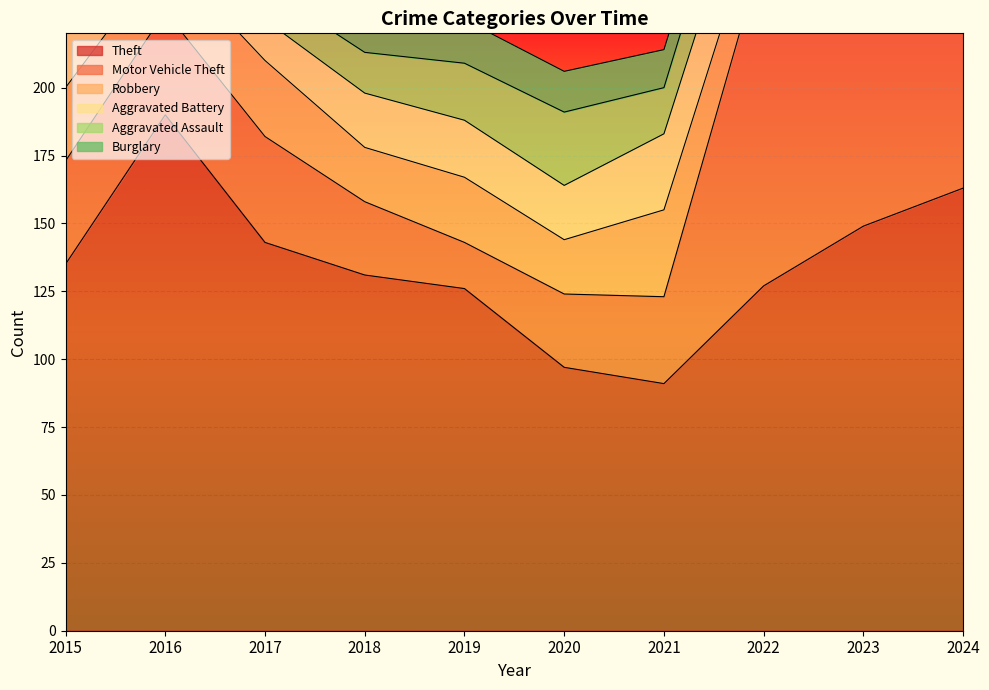

What is the minimum value for Burglary?

7